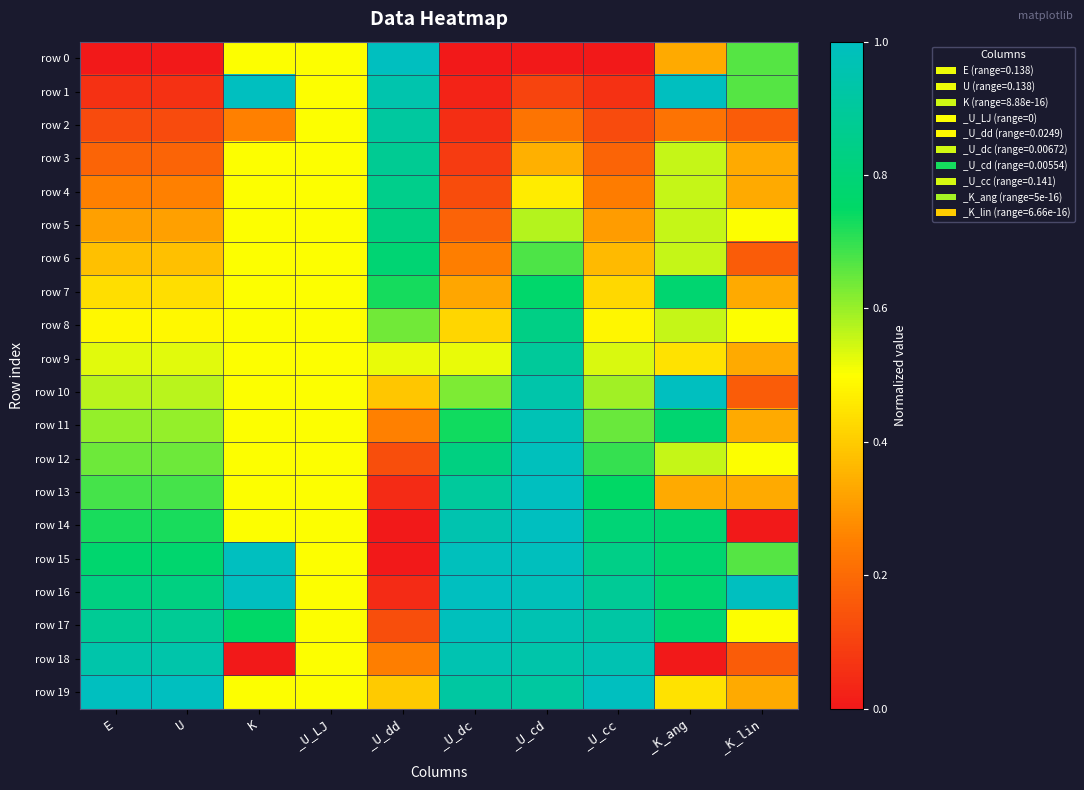

What is the total value across all series at E?

10.4